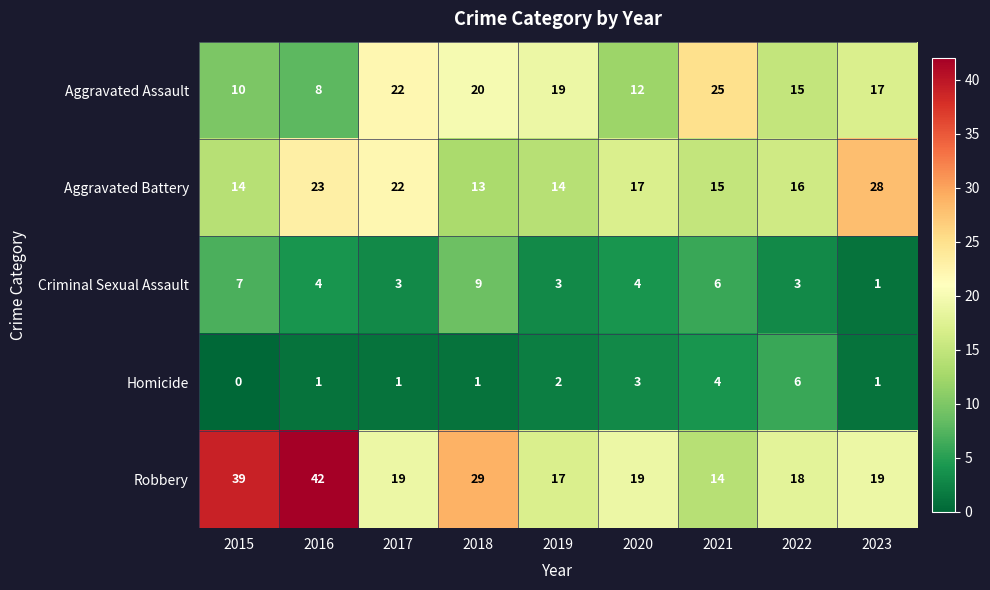

The Criminal Sexual Assault series shows 12 at 2015. True or false?

False